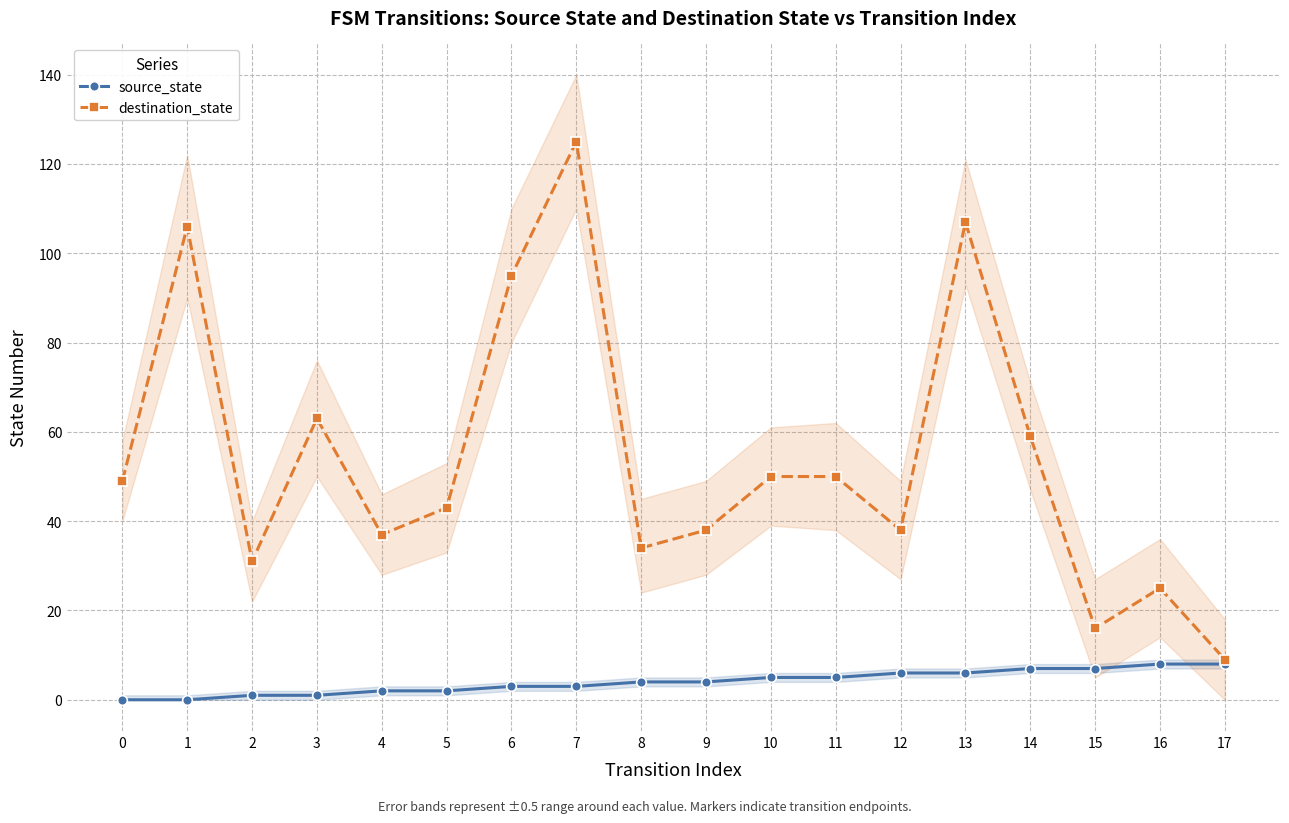

True or false: source_state and destination_state cross at least once.

False